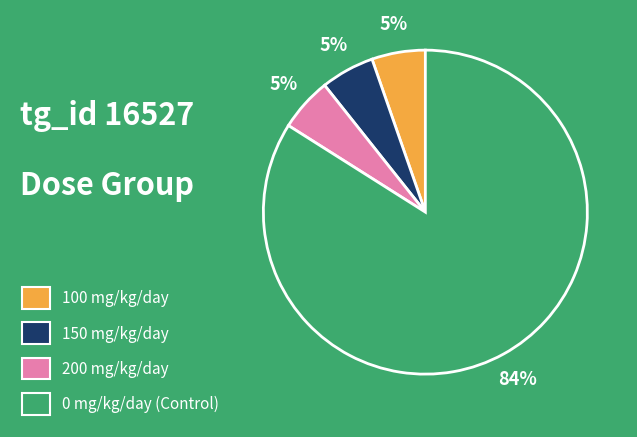

The 0 mg/kg/day (Control) slice represents 84% of the pie. True or false?

True